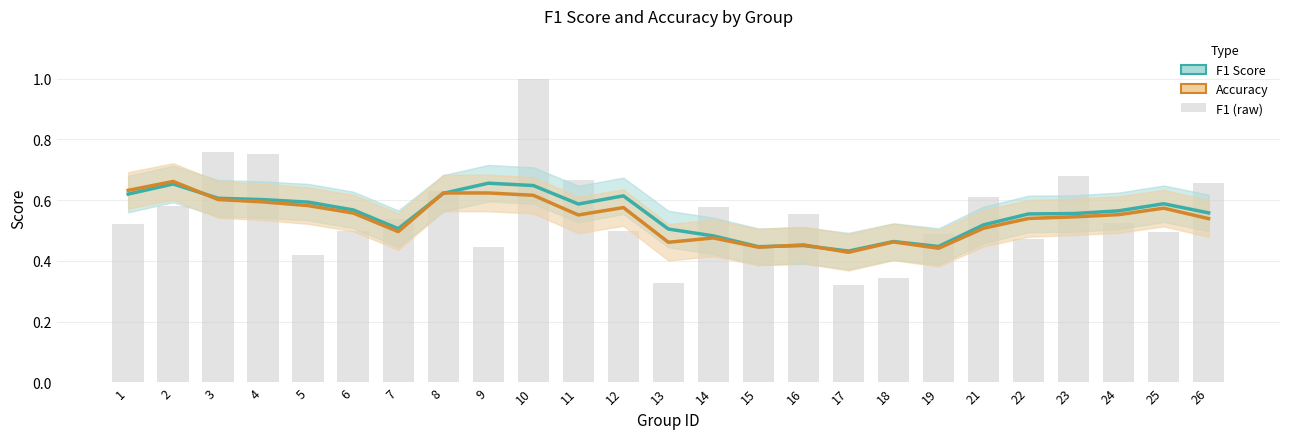

How many f1 values are between 0 and 1?

25